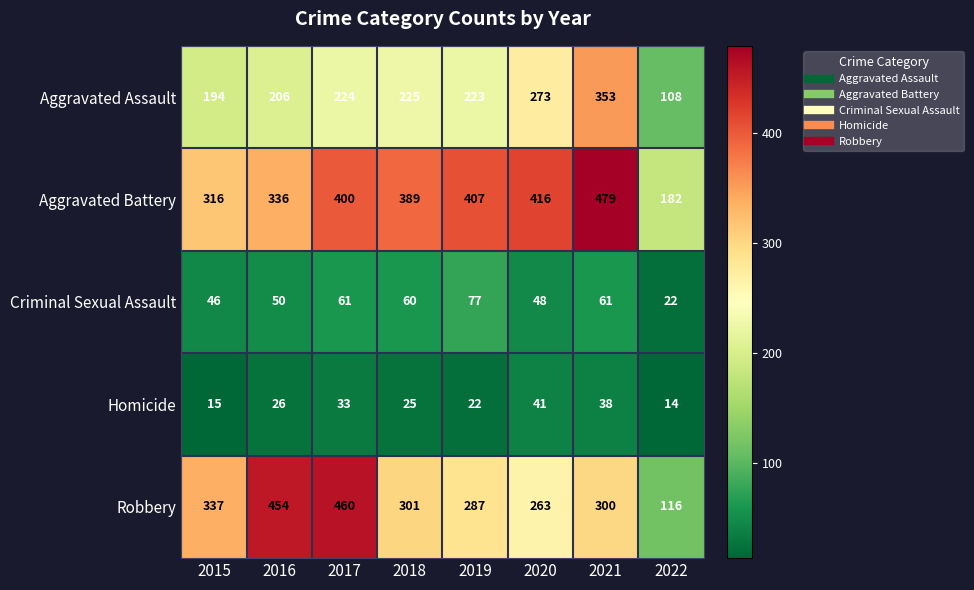

The Aggravated Assault series shows 392 at 2020. True or false?

False